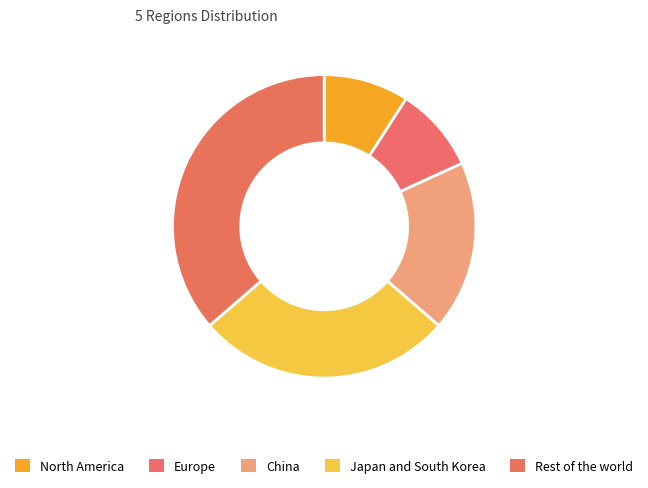

How many segments does this pie chart have?

5